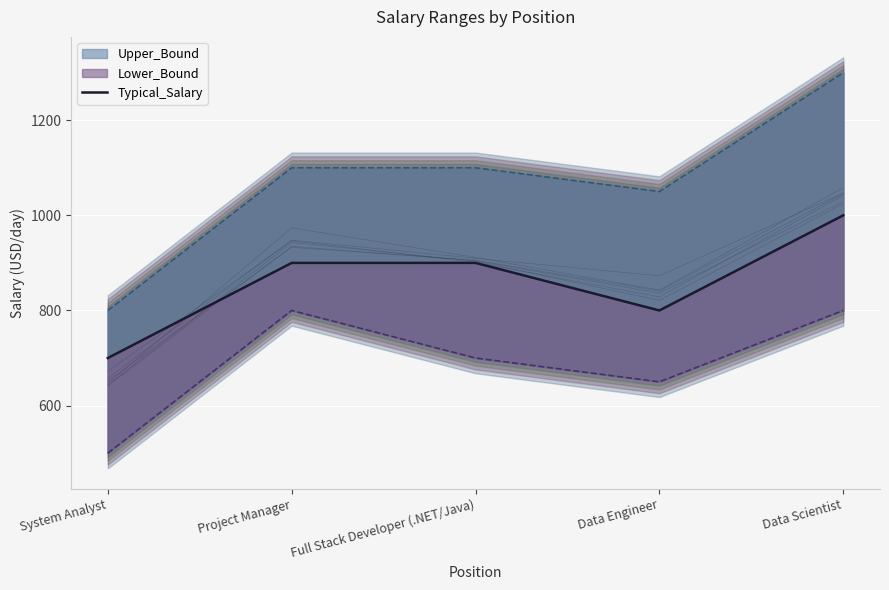

What is the difference between the maximum and minimum values?

300